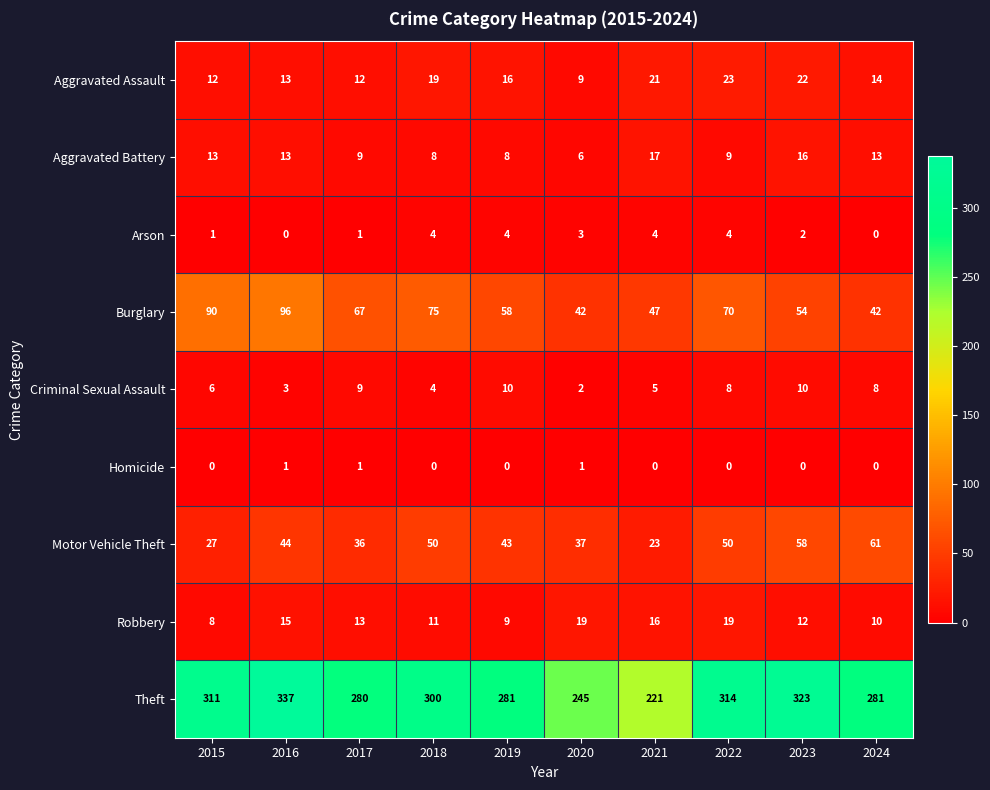

What is the difference between the highest and lowest values at 2019?

281